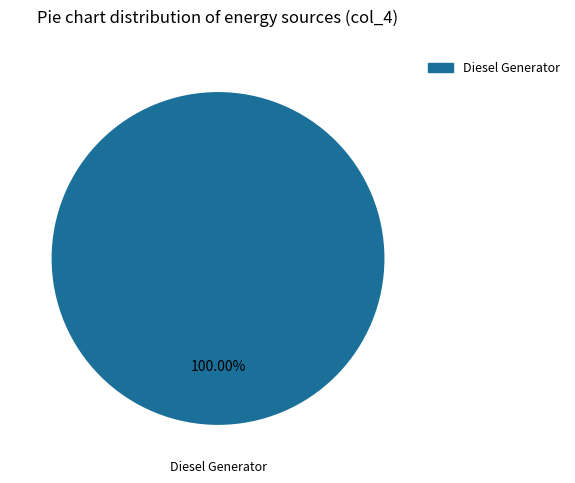

Is there a majority slice in this chart?

Yes